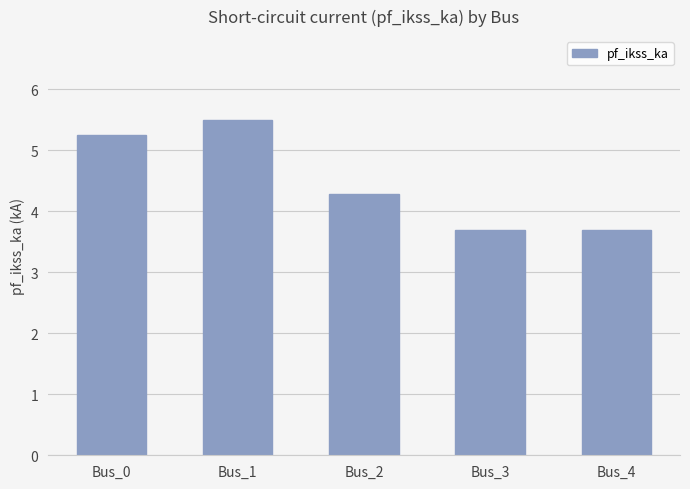

What is the value of the 2nd bar from the left?

5.5